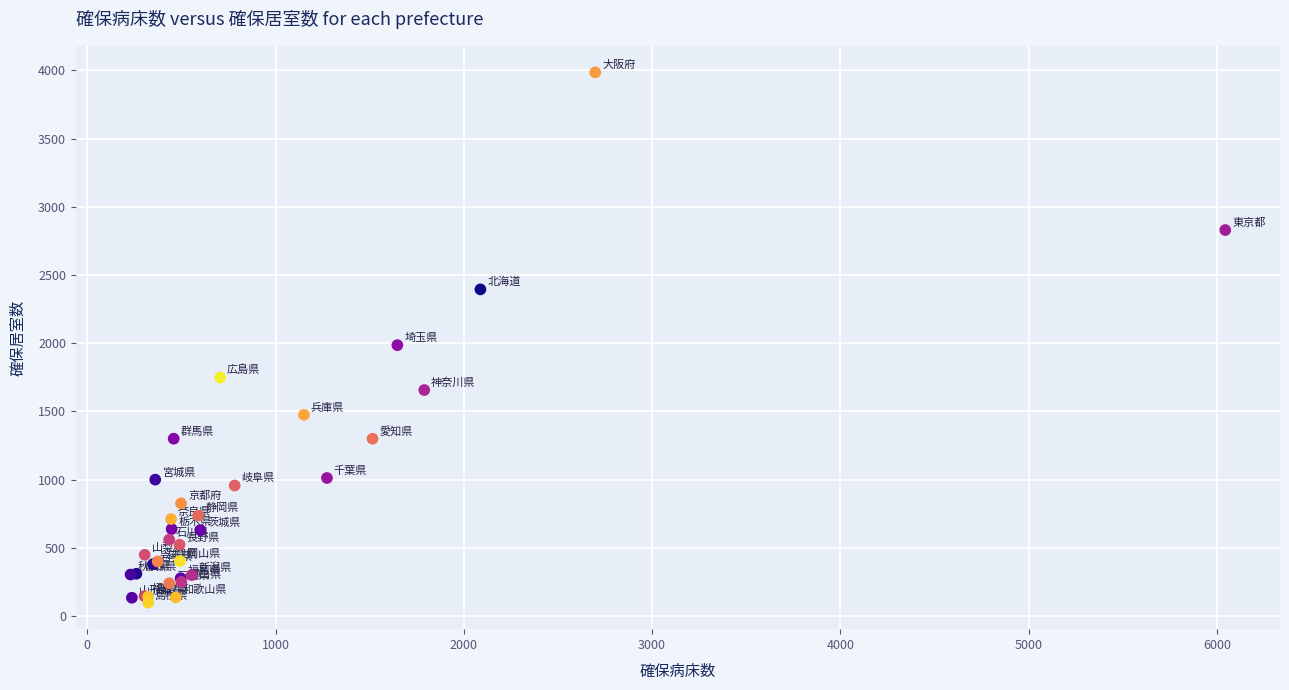

What Y value in the scatter plot is closest to 2042?

1986